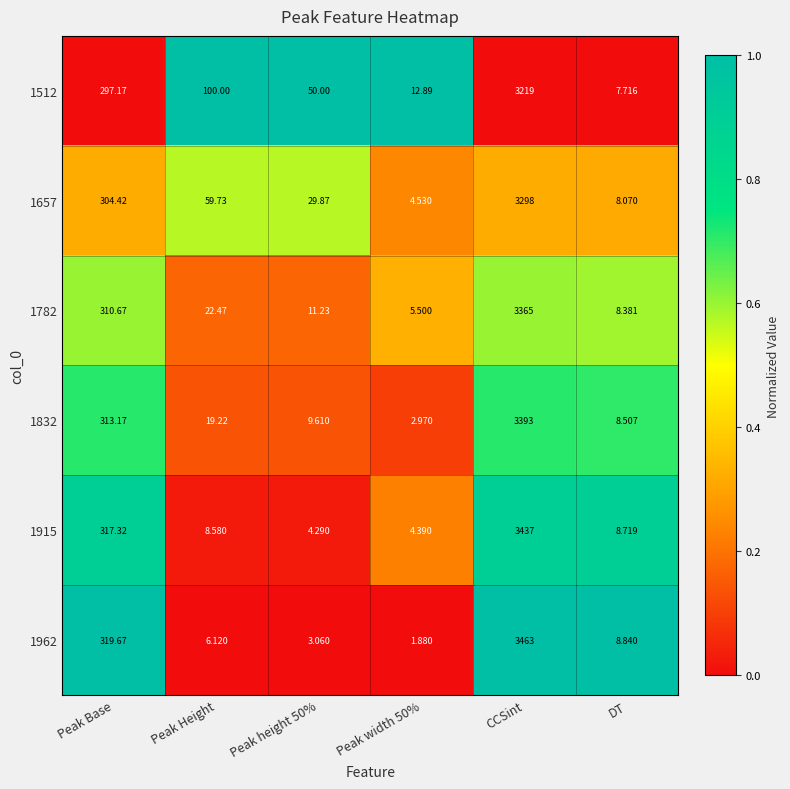

Where is 1962 nearest to the value 1732?

Peak Base